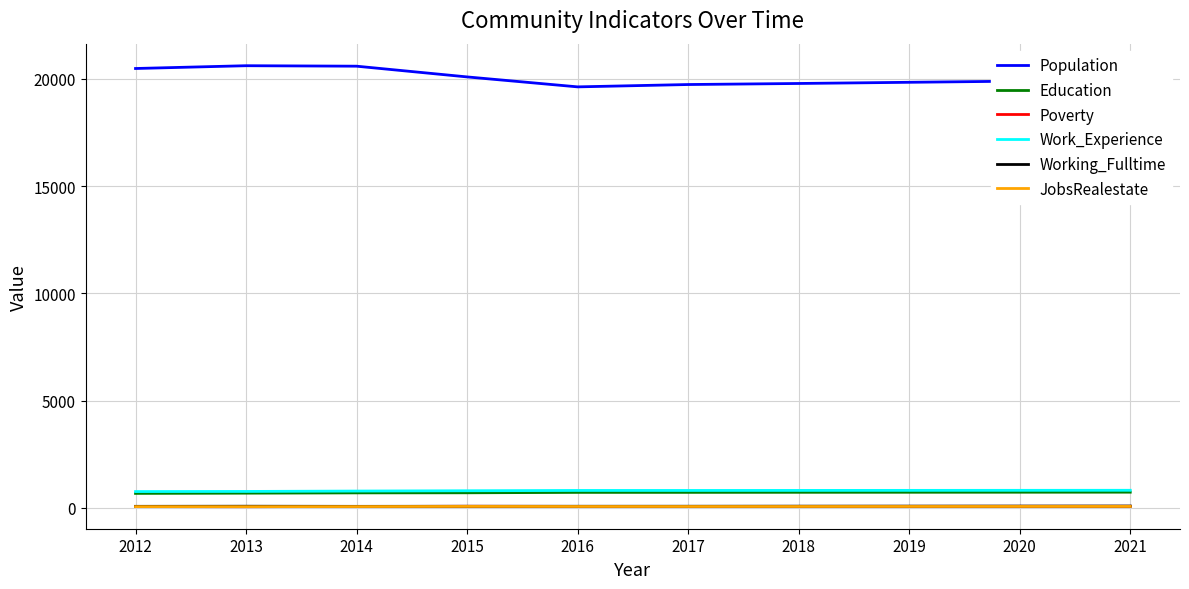

True or false: Work_Experience and Poverty intersect in this chart.

False